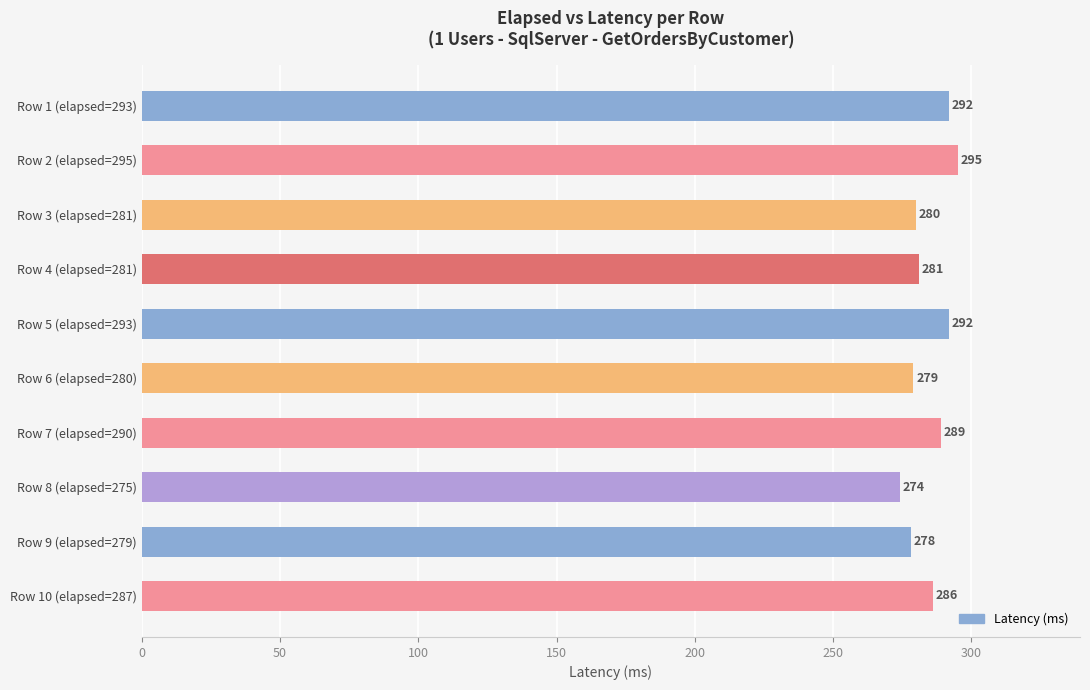

What is the maximum value shown in the chart?

295